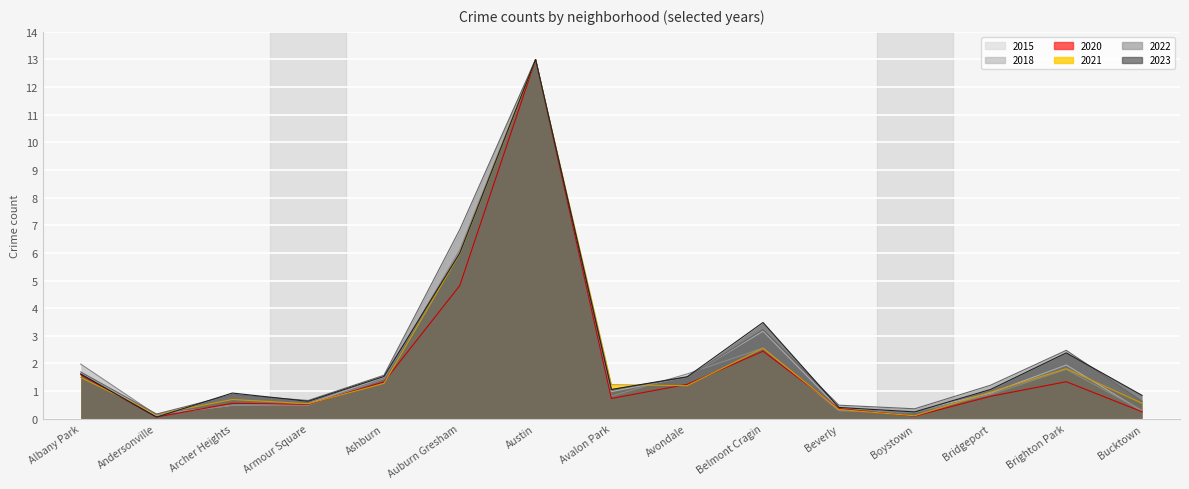

What is the label of the 13th point from the left?

Bridgeport